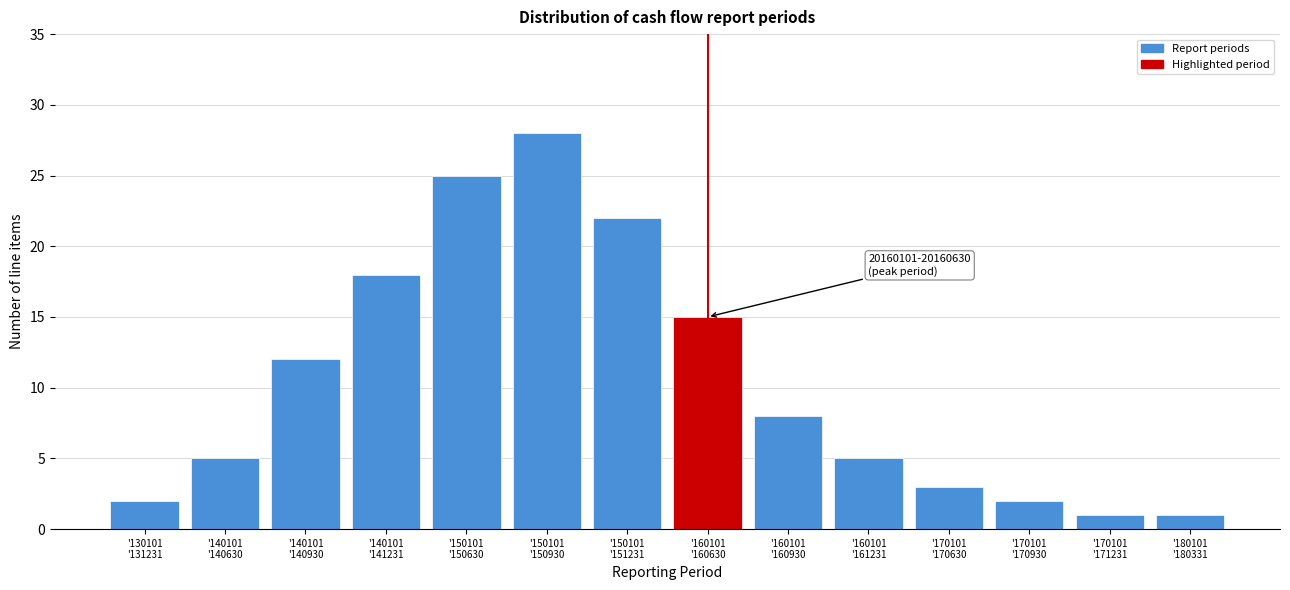

Reading left to right, what are all the values shown in this chart?

2	5	12	18	25	28	22	15	8	5	3	2	1	1